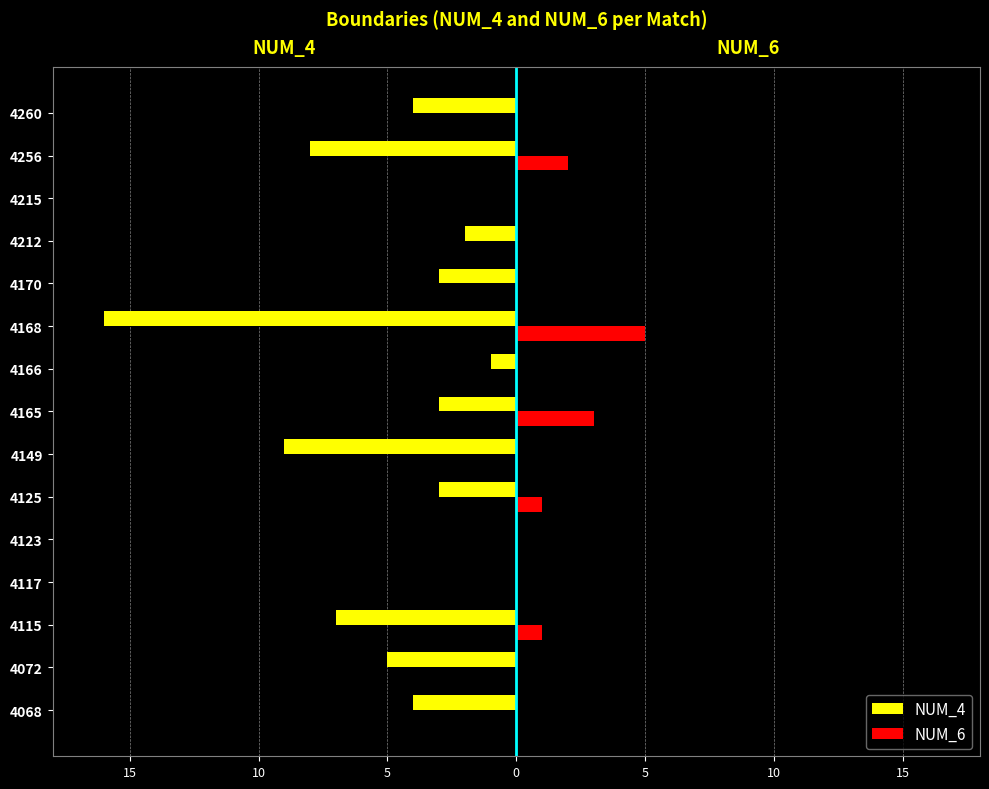

What is the sum of all NUM_6 values?

12